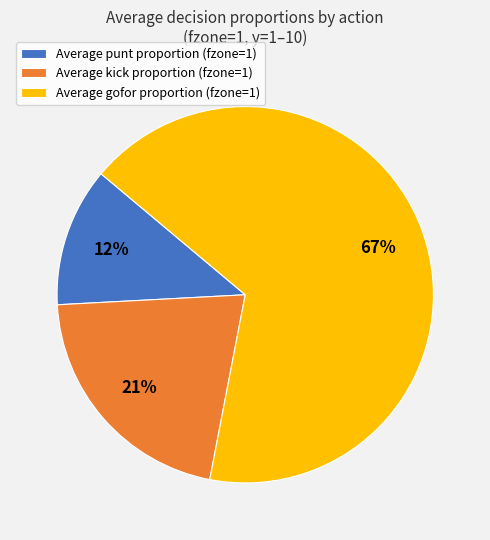

To the nearest percent, what is the difference between the Average kick proportion (fzone=1) and Average punt proportion (fzone=1) slice percentages?

9%